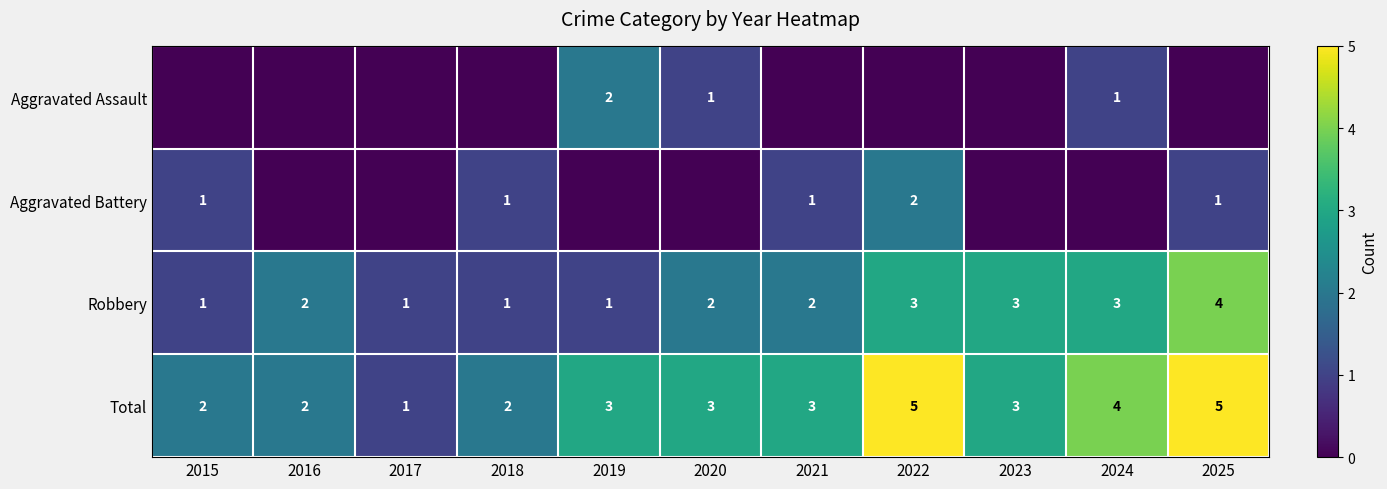

What is the total value across all series at 2024?

8